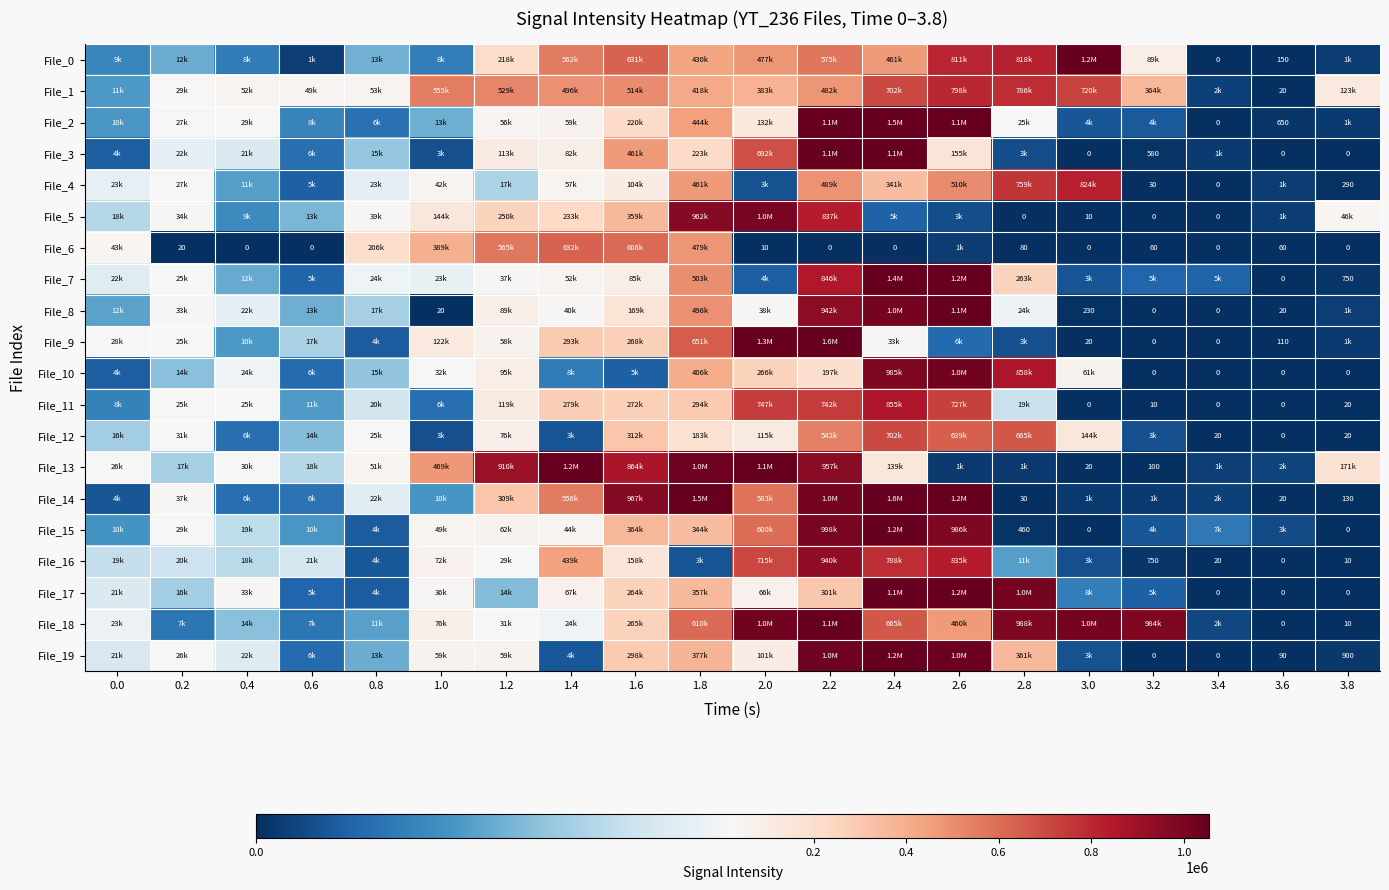

What is the maximum value shown in the chart?

1563490